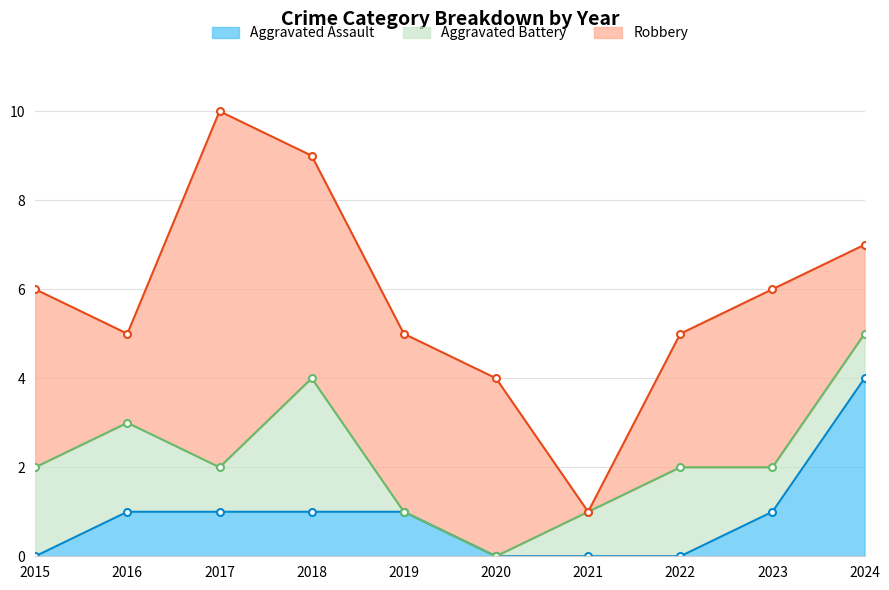

Is it true that Aggravated Assault equals 1 at 2019?

True